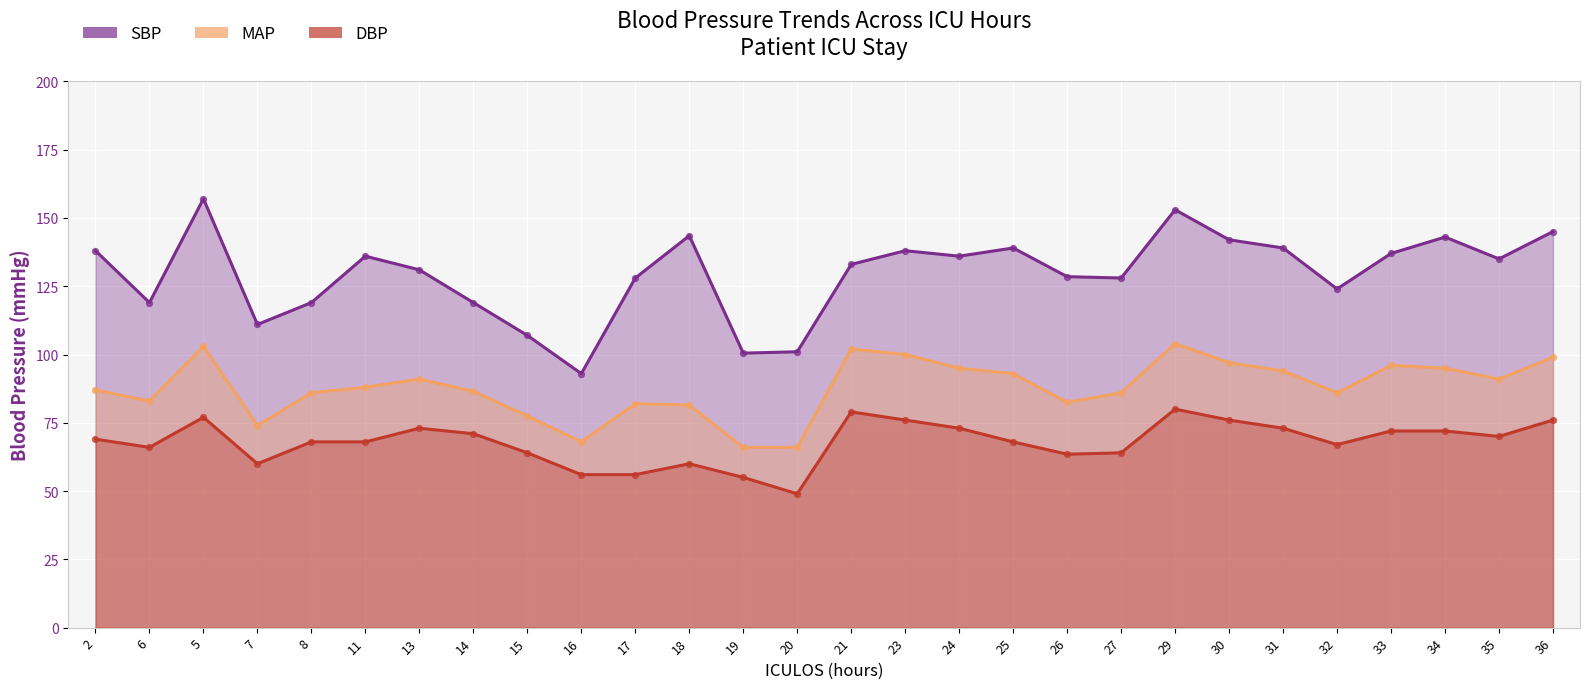

What is the total value across all series at 20?

216.0